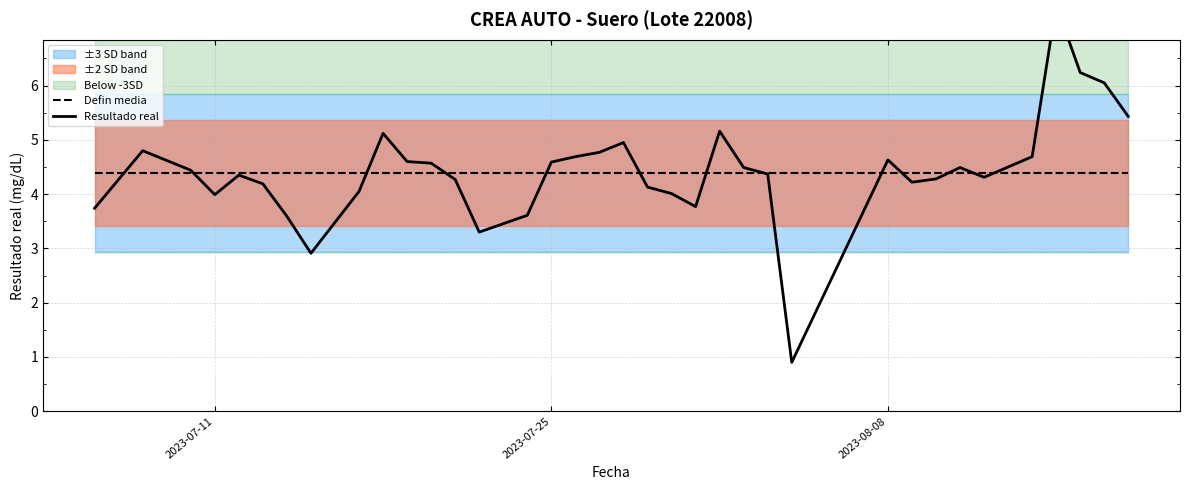

What is the lowest value of the Defin media series?

4.4